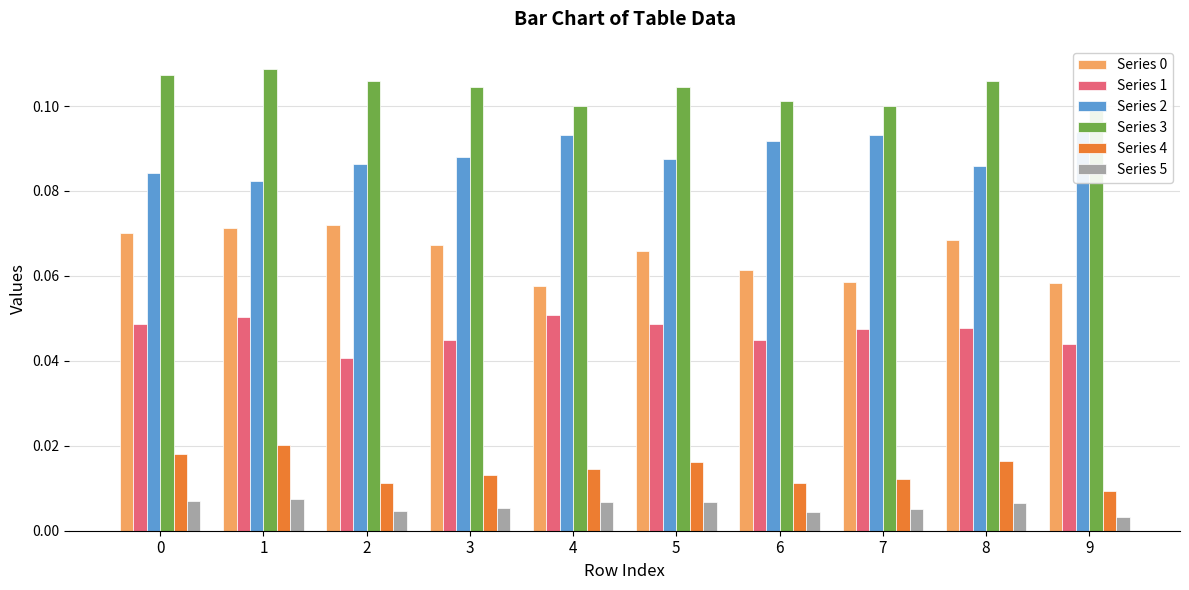

Count the number of data series in this chart.

6